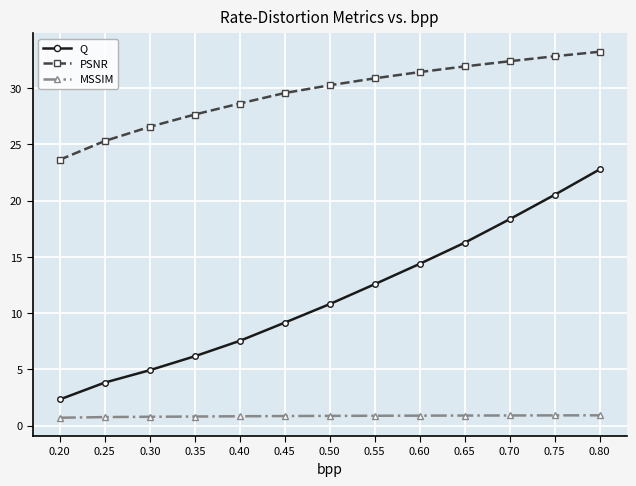

True or false: MSSIM and Q cross at least once.

False